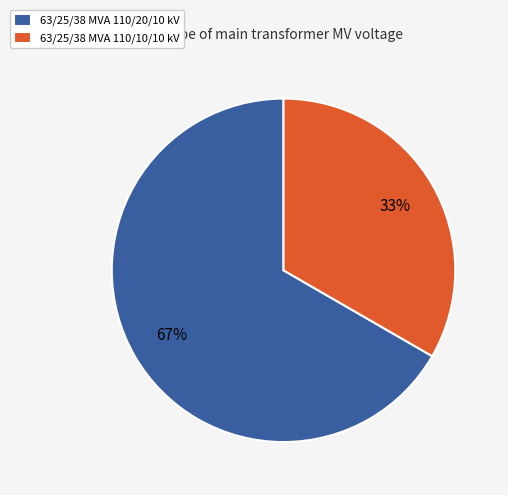

Which has a higher value, 63/25/38 MVA 110/20/10 kV or 63/25/38 MVA 110/10/10 kV?

63/25/38 MVA 110/20/10 kV